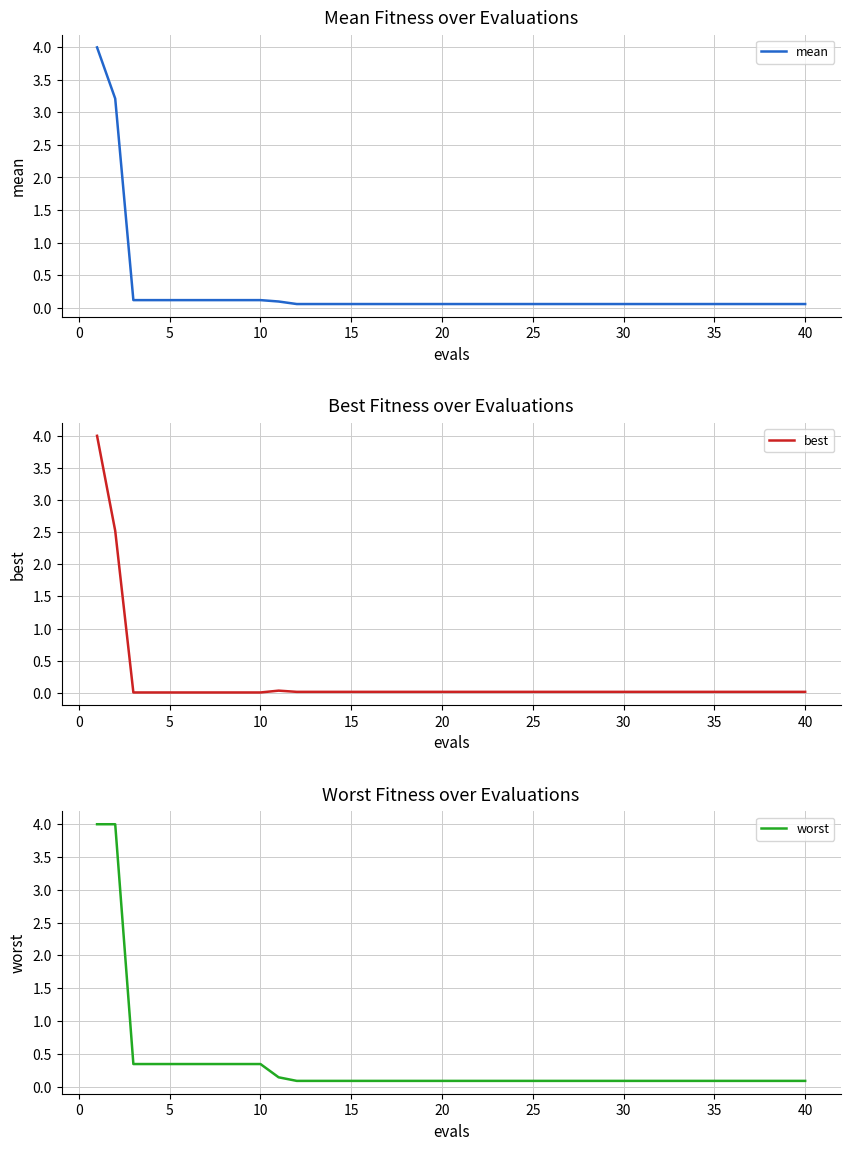

What is the maximum value shown in the chart?

4.0